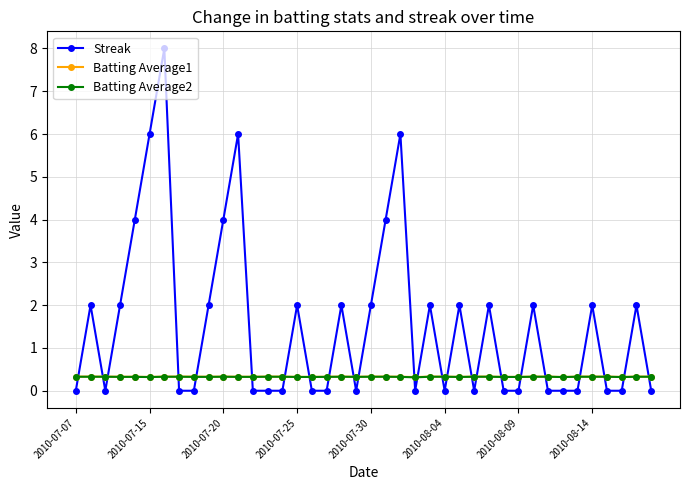

True or false: Batting Average1 has more than 0 interior local peaks.

True